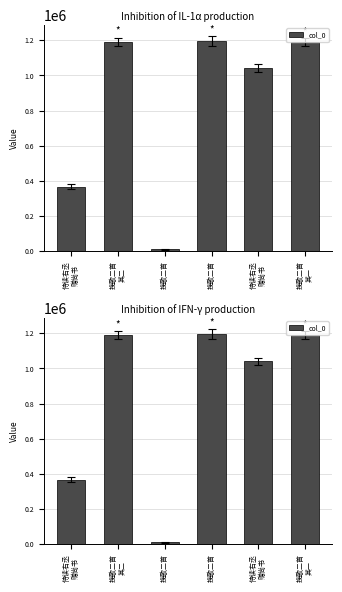

What is the difference between the maximum and minimum values?

1185249